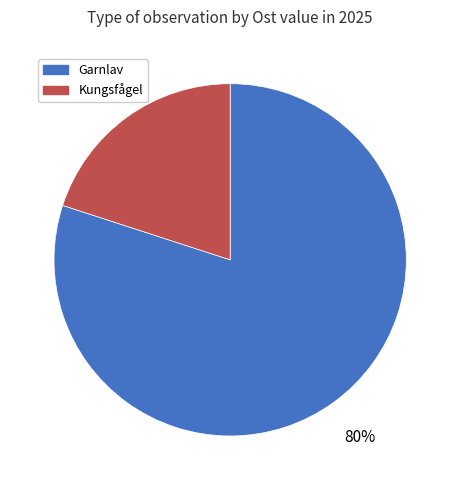

What is the majority slice?

Garnlav